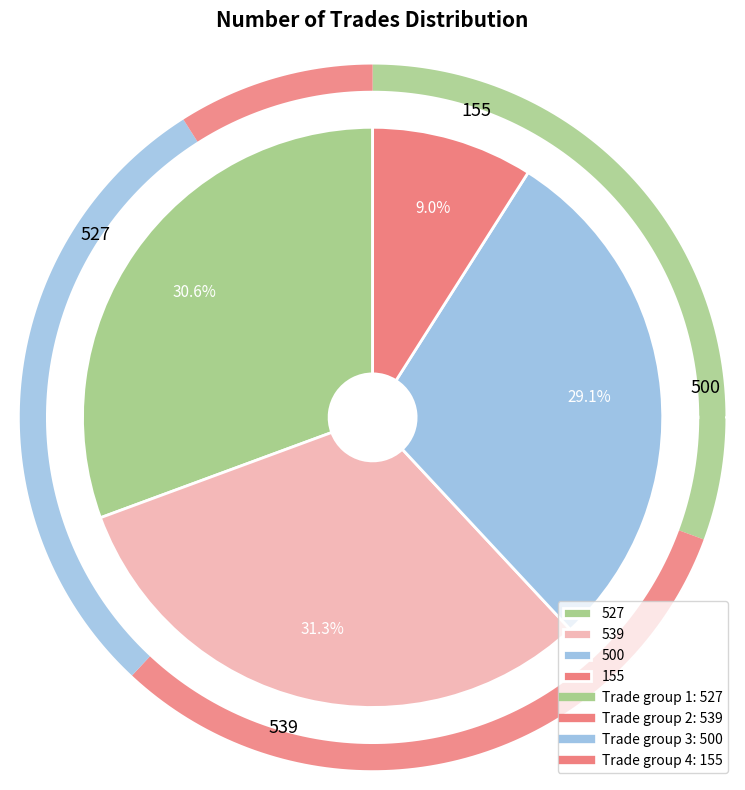

Count the number of slices in the pie.

4